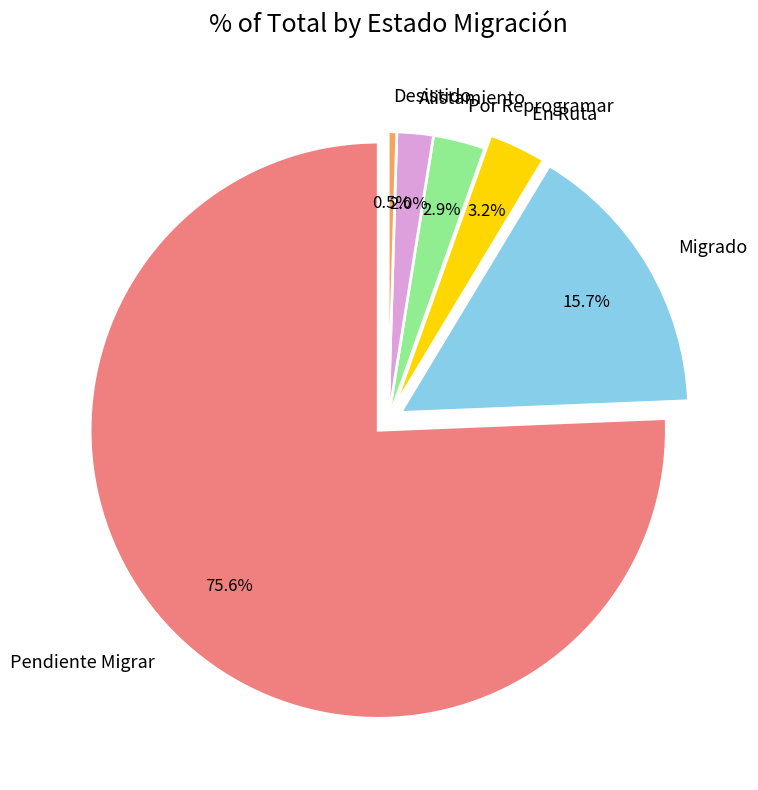

Is it true that Pendiente Migrar is 76% of the pie?

True